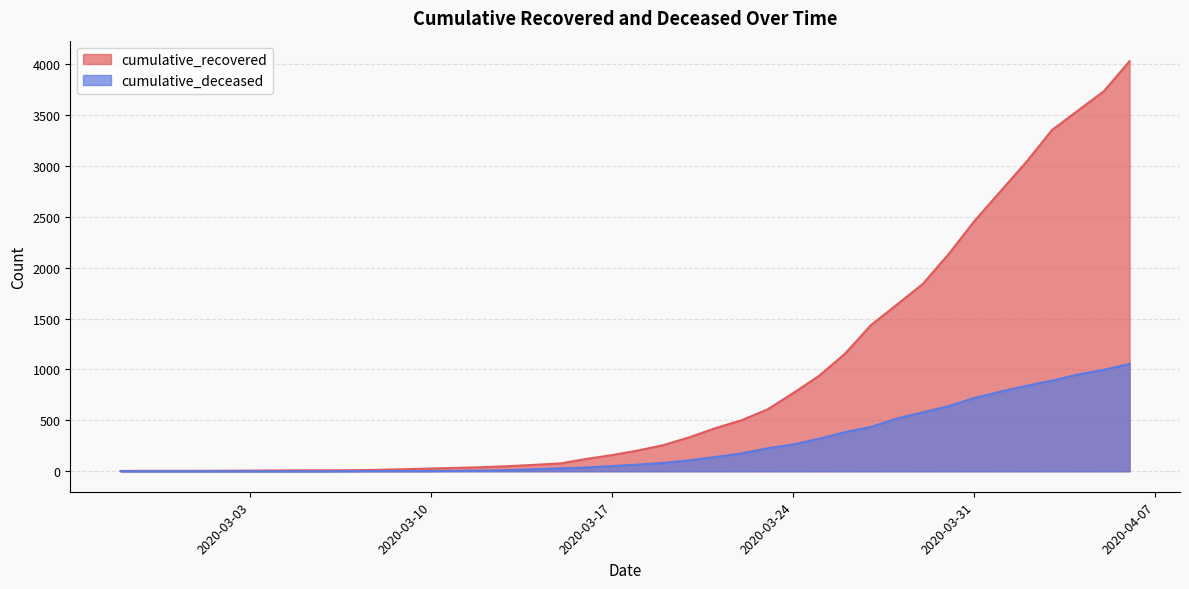

What position from the right is 2020-03-08?

30